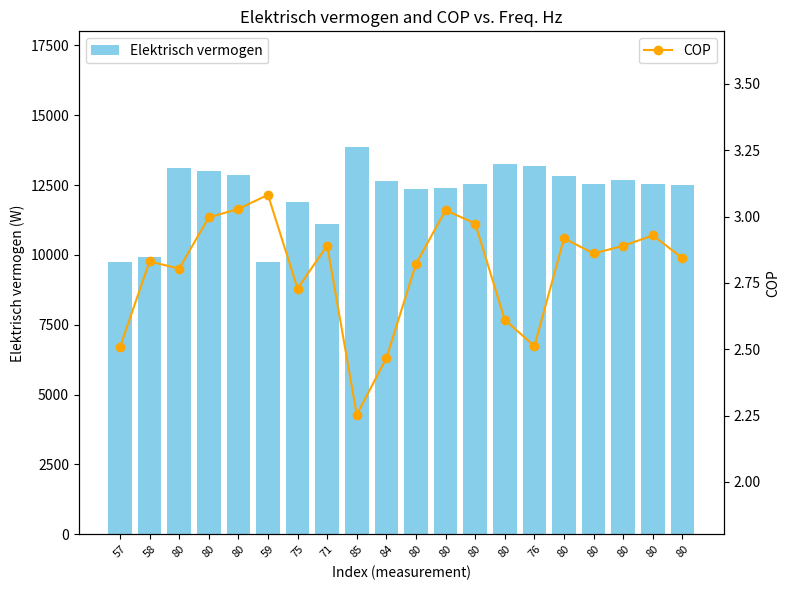

Which series changed the most between 80 and 80?

Elektrisch vermogen